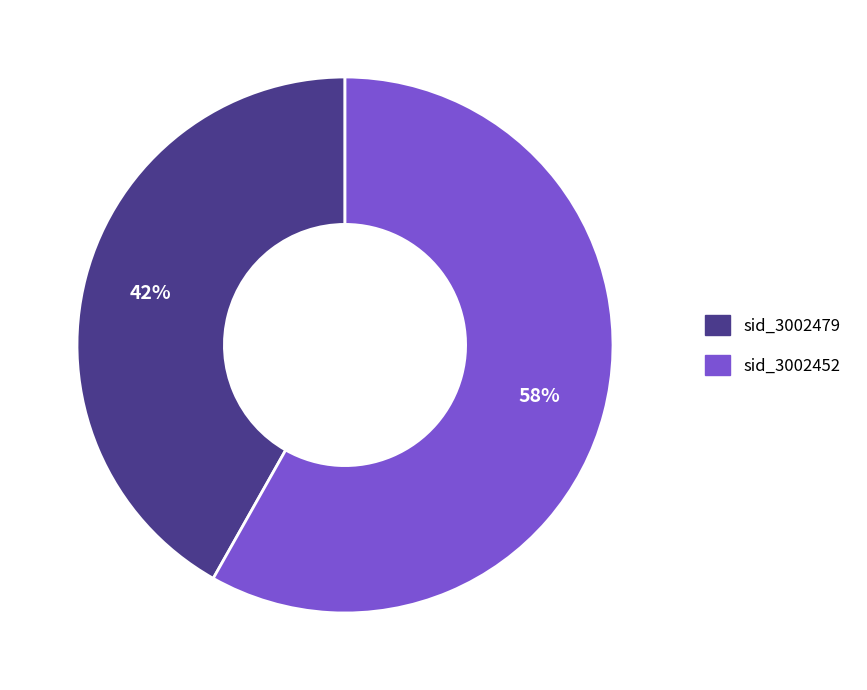

Is there any slice that represents more than half of the pie?

Yes